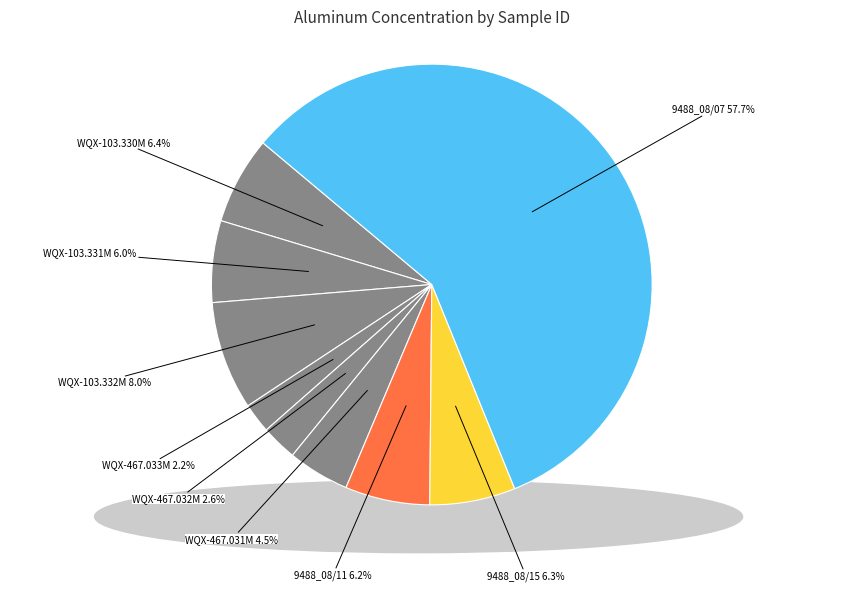

Between WQX-467.031M and WQX-103.332M, which is larger?

WQX-103.332M